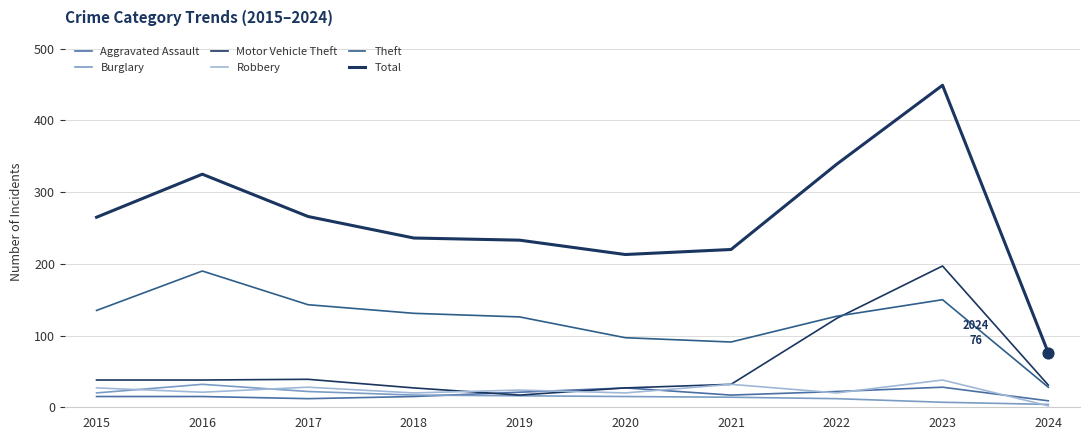

How many lines are shown in the chart?

6